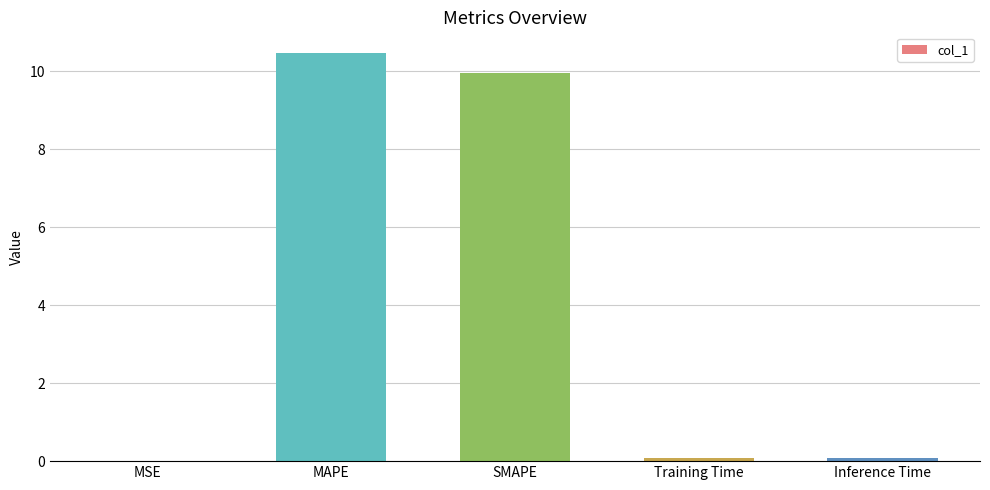

What is the greatest value displayed?

10.5